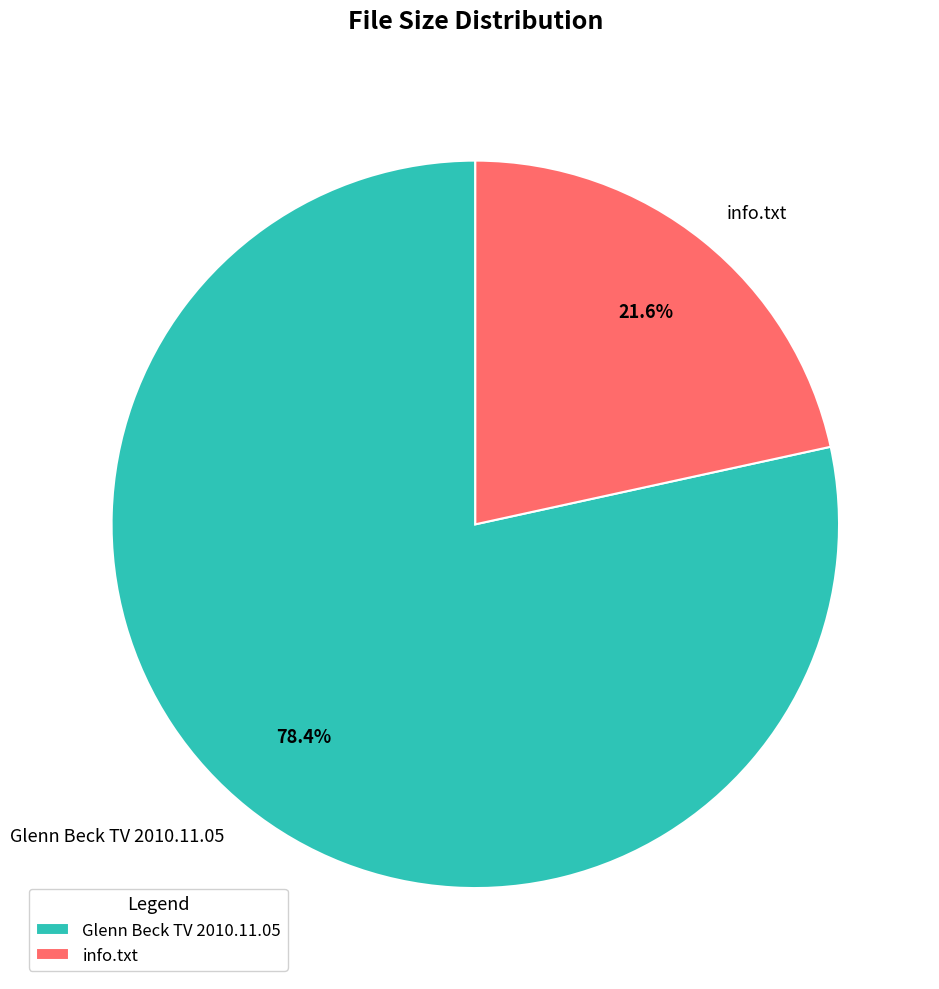

To the nearest percent, what portion does info.txt represent?

22%